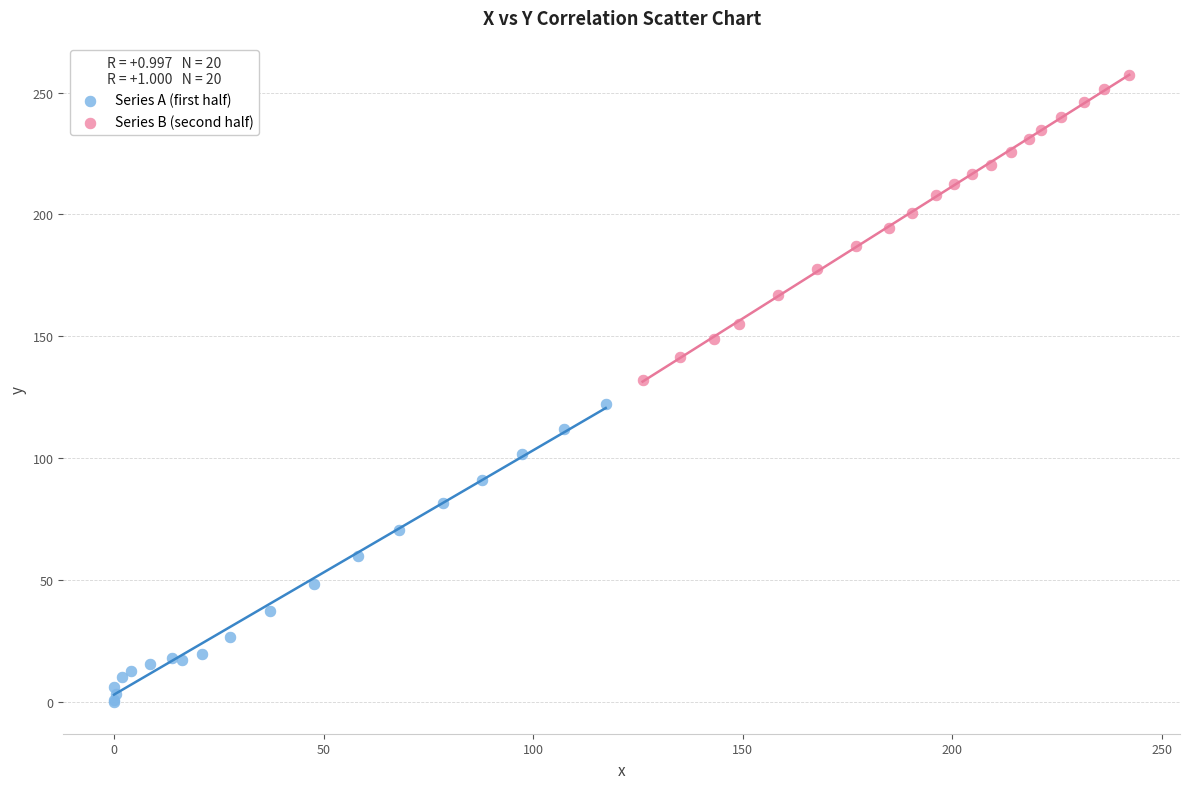

Which series contains the highest Y value?

Series B (second half)